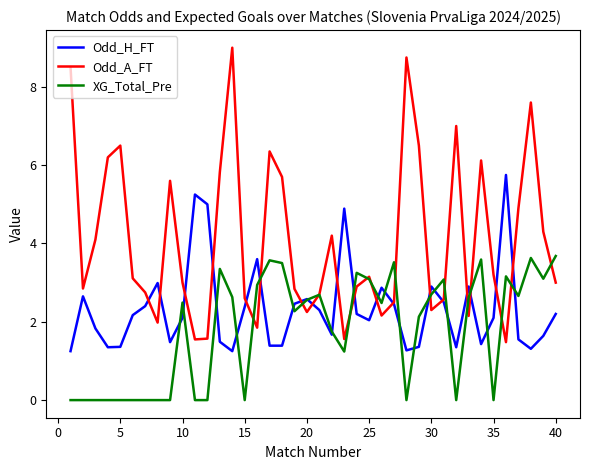

Rank the series by their average value, from highest to lowest.

Odd_A_FT, Odd_H_FT, XG_Total_Pre